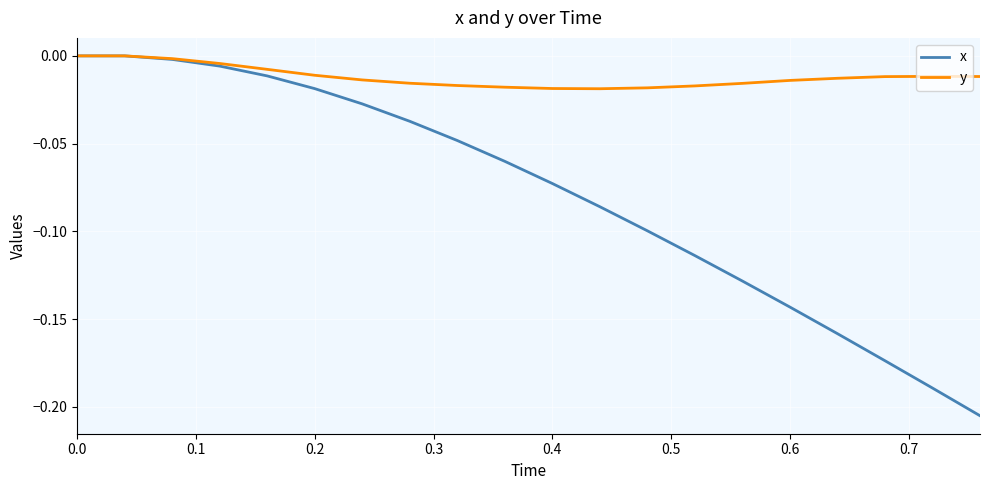

What is the difference between the maximum and minimum values in the x series?

0.2